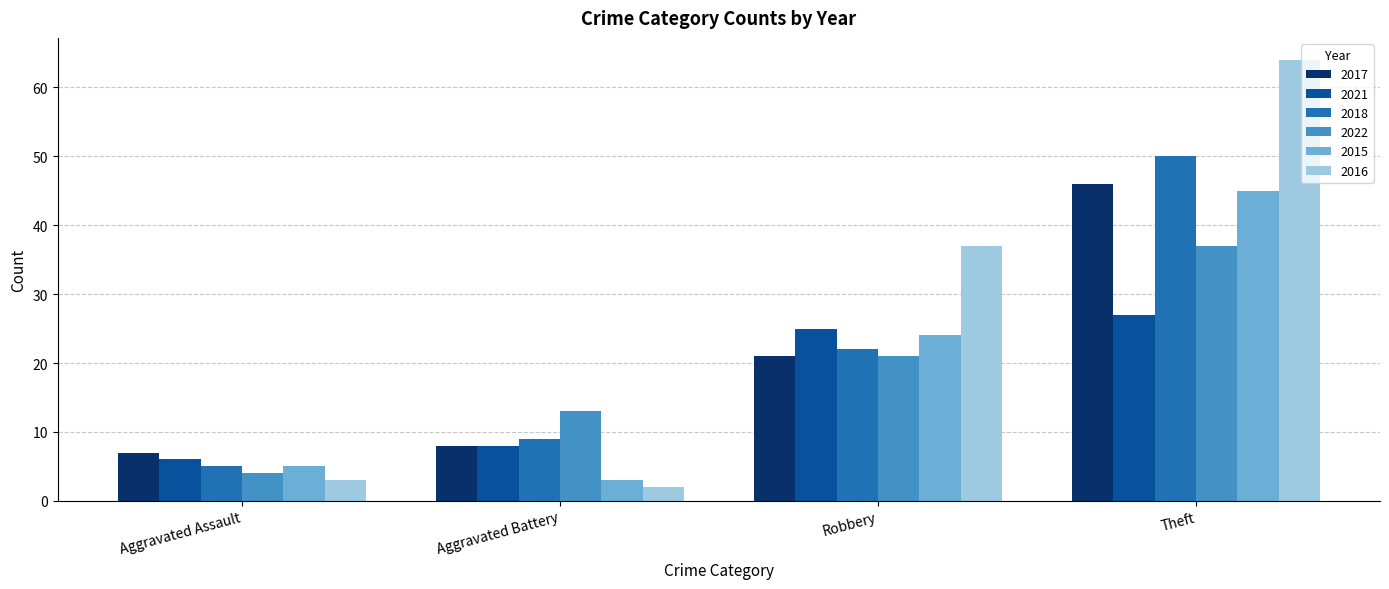

Does the chart contain stacked bars?

No